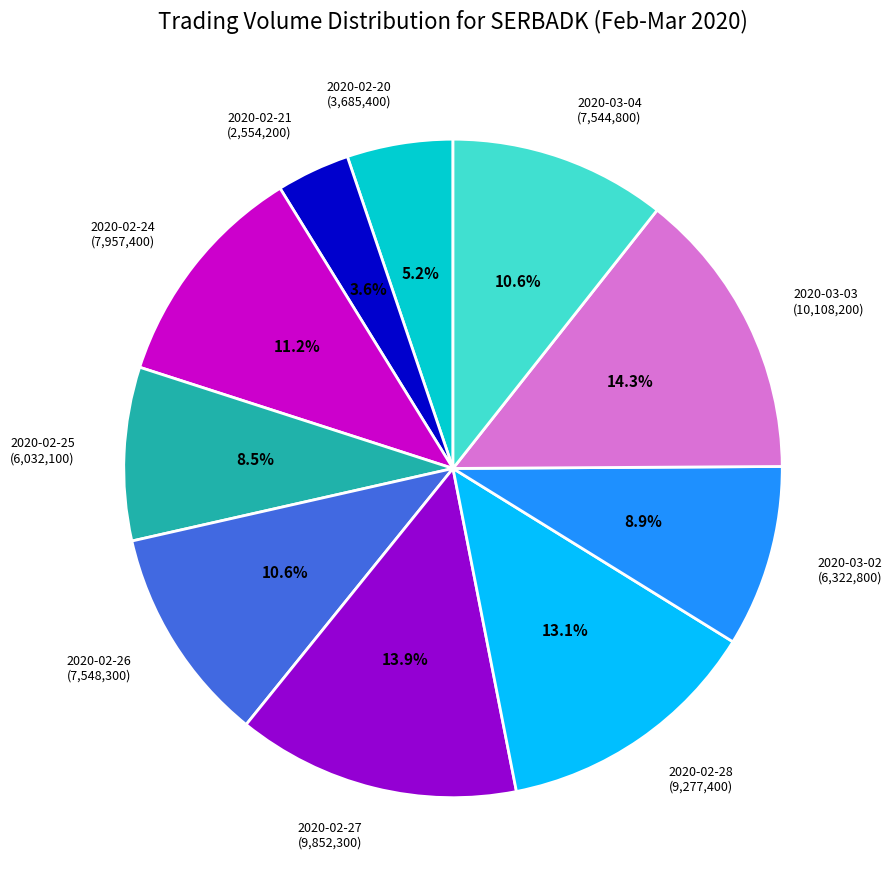

How many slices are in this pie chart?

10